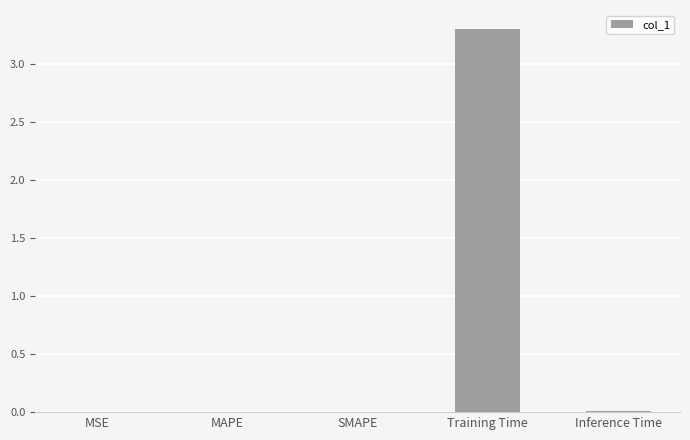

What is the approximate value at Training Time?

3.3